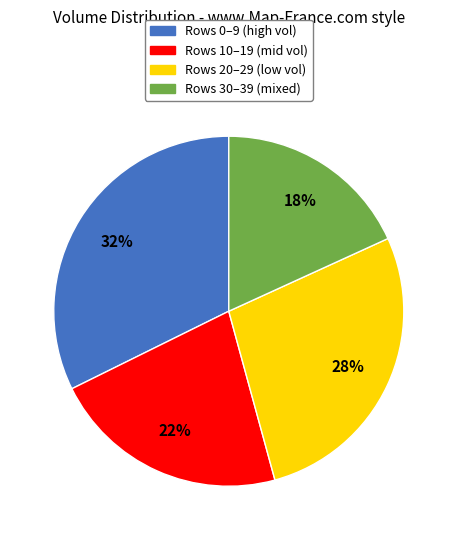

To the nearest percent, what is the average slice percentage?

25%